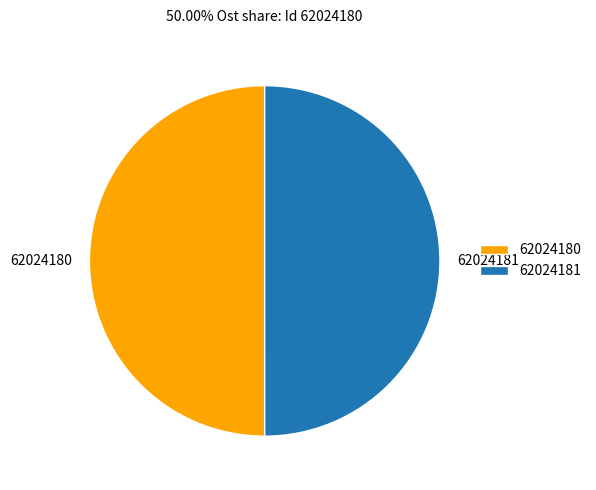

The 62024181 slice represents 44% of the pie. True or false?

False